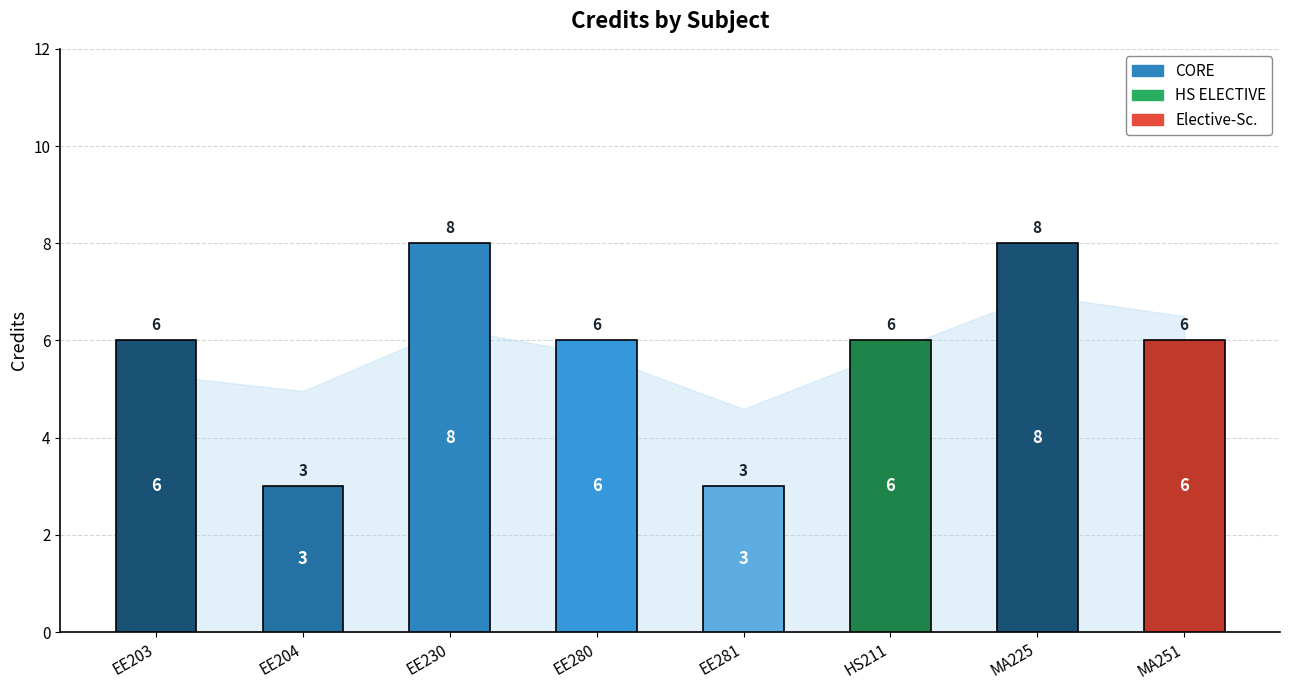

What value does the data have at EE281?

3